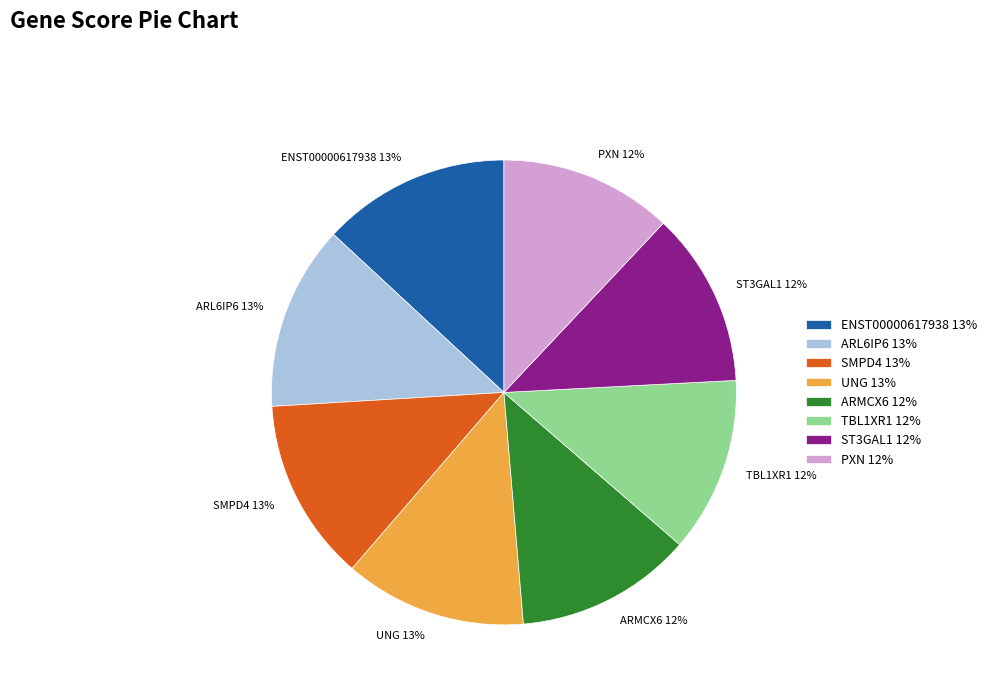

Do UNG 13% and ST3GAL1 12% together represent more than half of the pie?

No